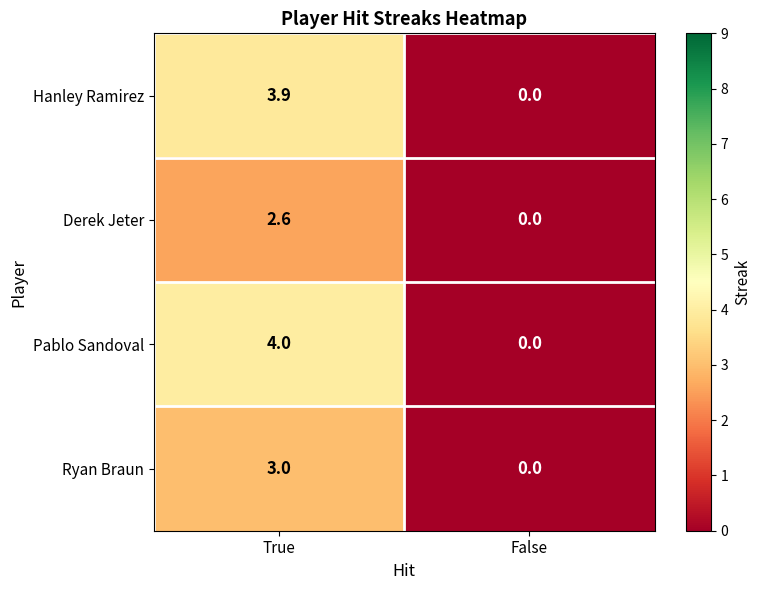

How many series are shown in this chart?

4